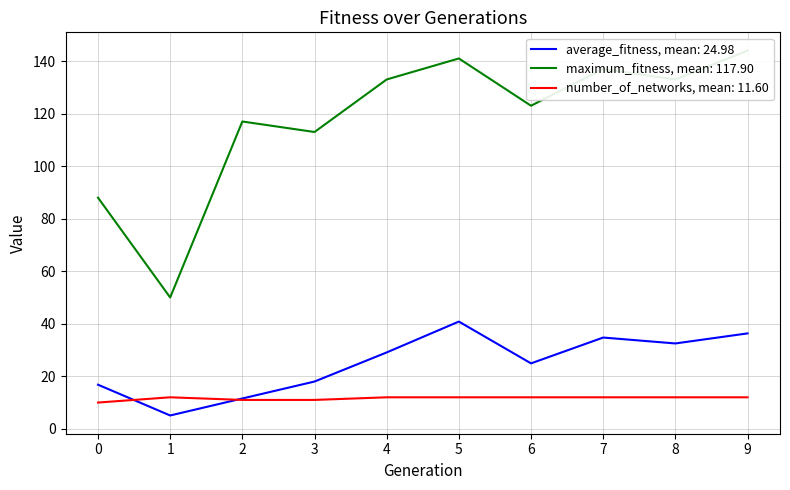

What is the sum of all average_fitness values?

249.8